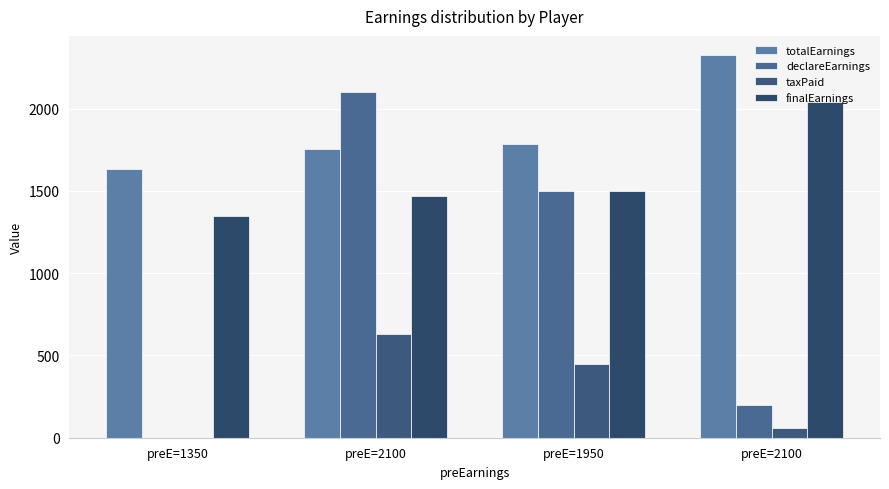

Is the value of declareEarnings at preE=2100 greater than the value of finalEarnings at preE=1350?

Yes